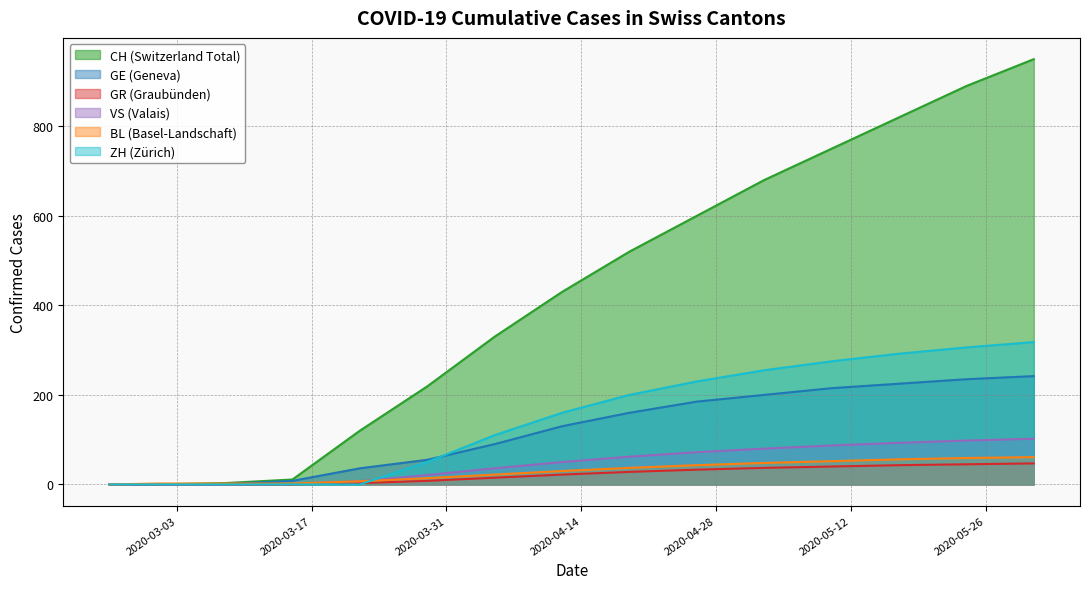

Does the chart have visible grid lines?

Yes